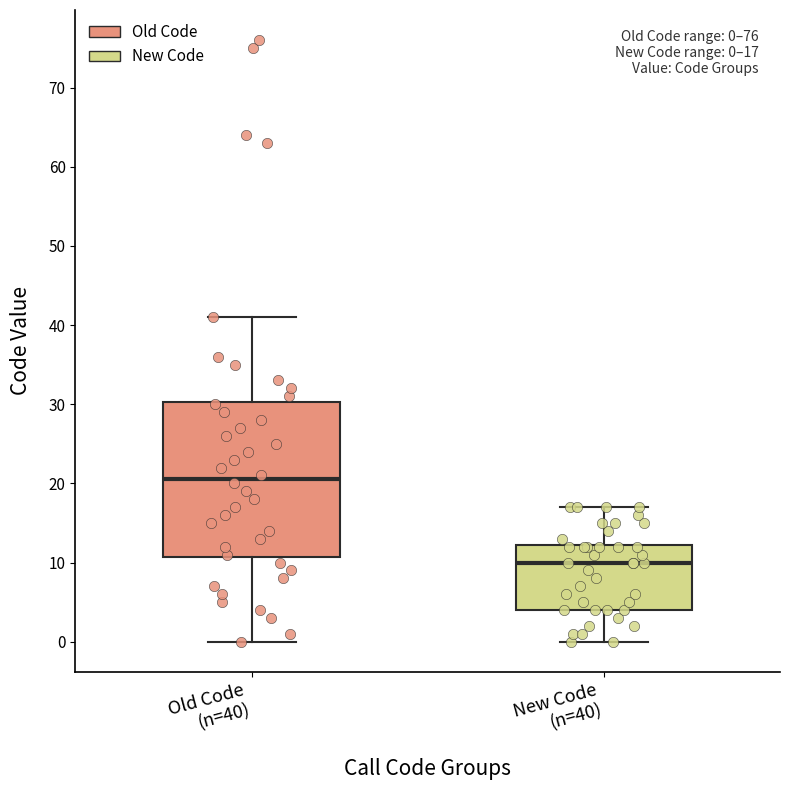

Which box's median line is the highest?

Old Code (n=40)